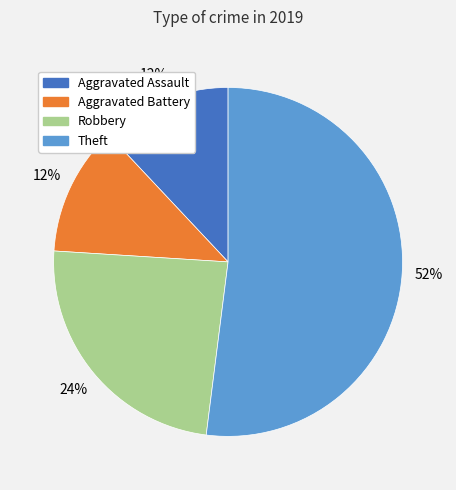

Is the sum of Aggravated Battery and Robbery greater than half?

No